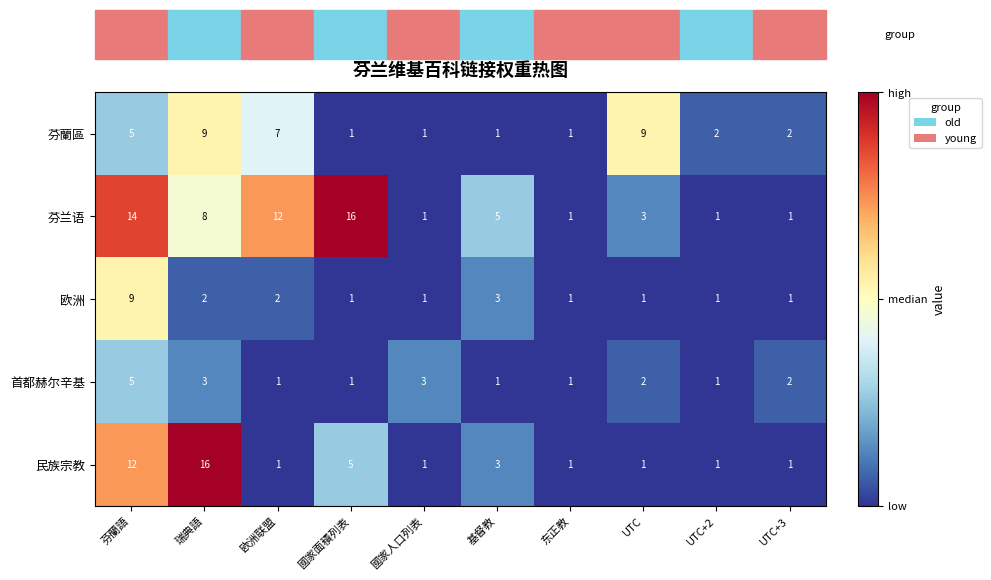

Where is 芬蘭區 nearest to the value 5?

芬蘭語